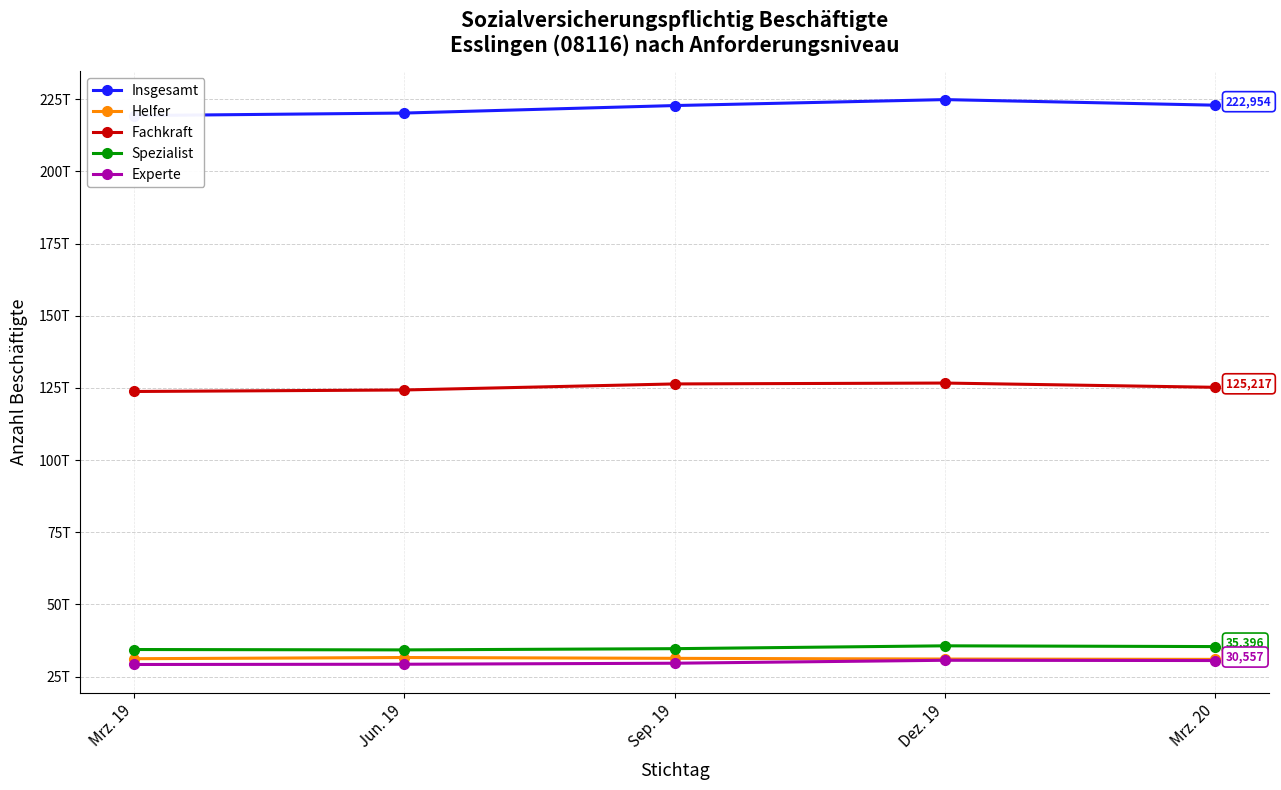

Rank the series by their maximum value, from highest to lowest.

Insgesamt, Fachkraft, Spezialist, Helfer, Experte